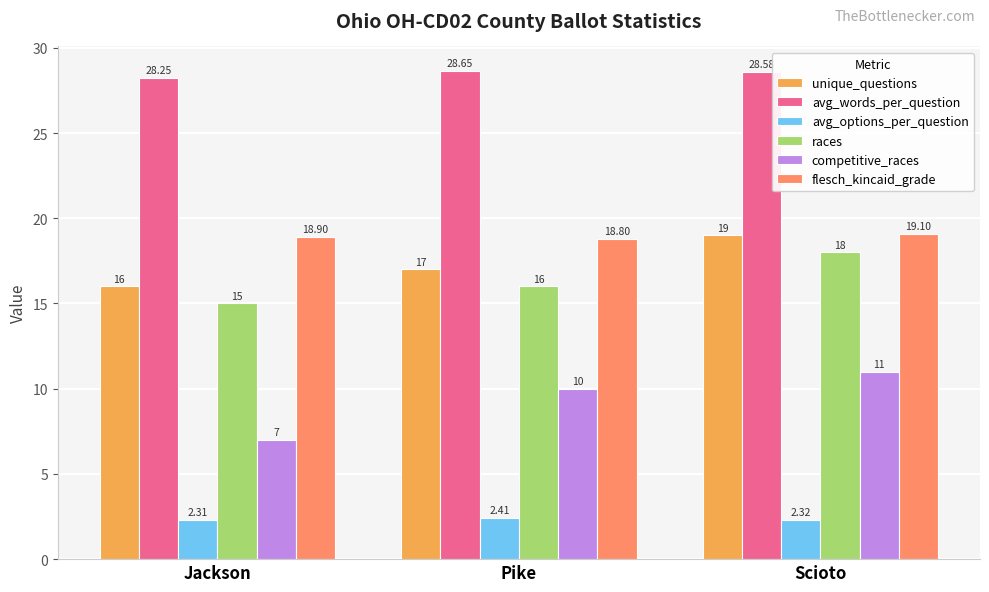

What is the lowest value of the flesch_kincaid_grade series?

18.8